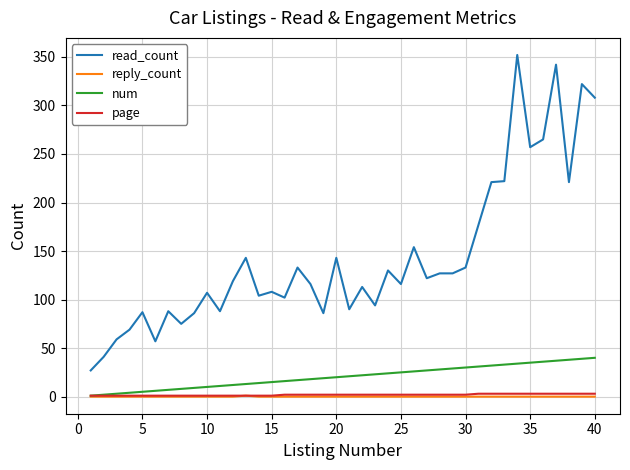

What is the difference between the maximum and minimum values in the page series?

2